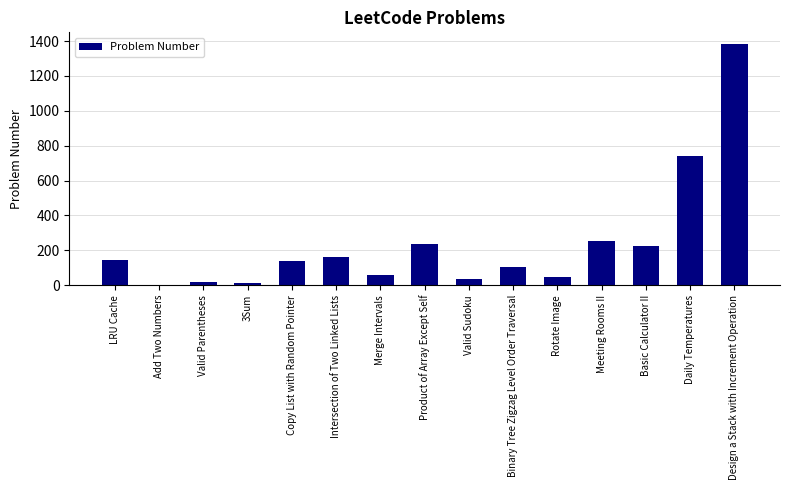

What is the difference between the values at Valid Parentheses and Design a Stack with Increment Operation?

1361